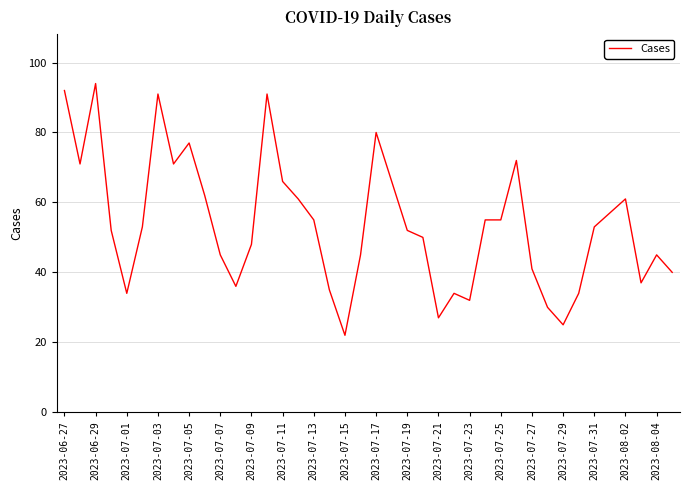

Reading left to right, what are all the values shown in this chart?

92	71	94	52	34	53	91	71	77	62	45	36	48	91	66	61	55	35	22	45	80	66	52	50	27	34	32	55	55	72	41	30	25	34	53	57	61	37	45	40